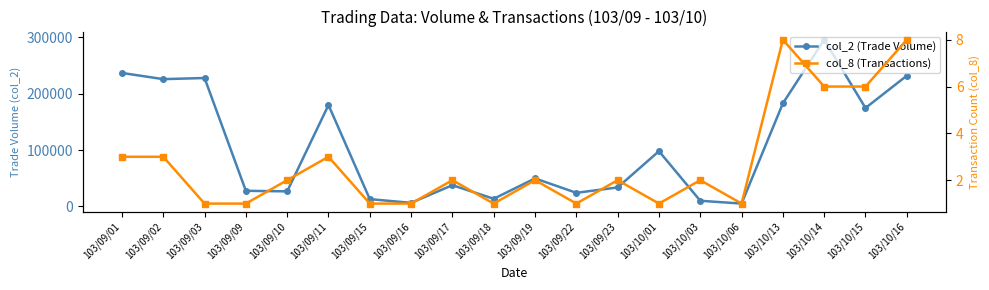

What are all the series names shown in the legend?

col_2 (Trade Volume), col_8 (Transactions)